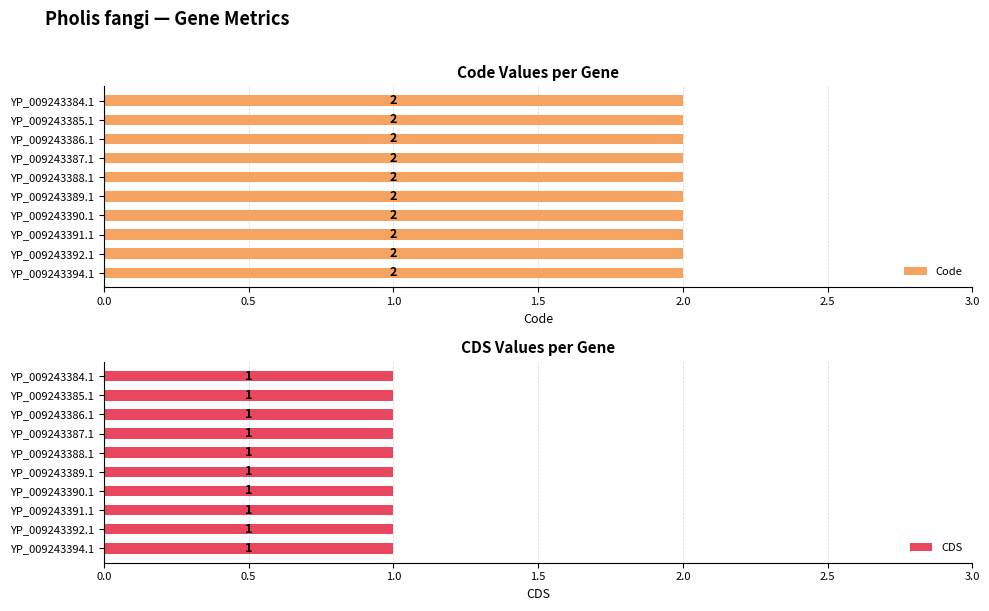

At which category is the sum across all series the highest?

YP_009243384.1